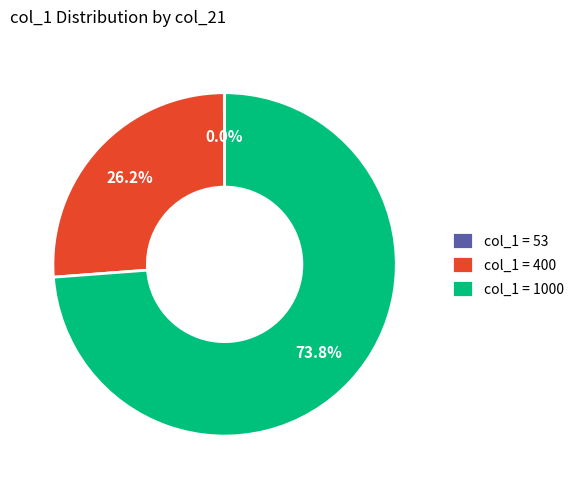

Which category has the biggest portion of the pie?

col_1 = 1000